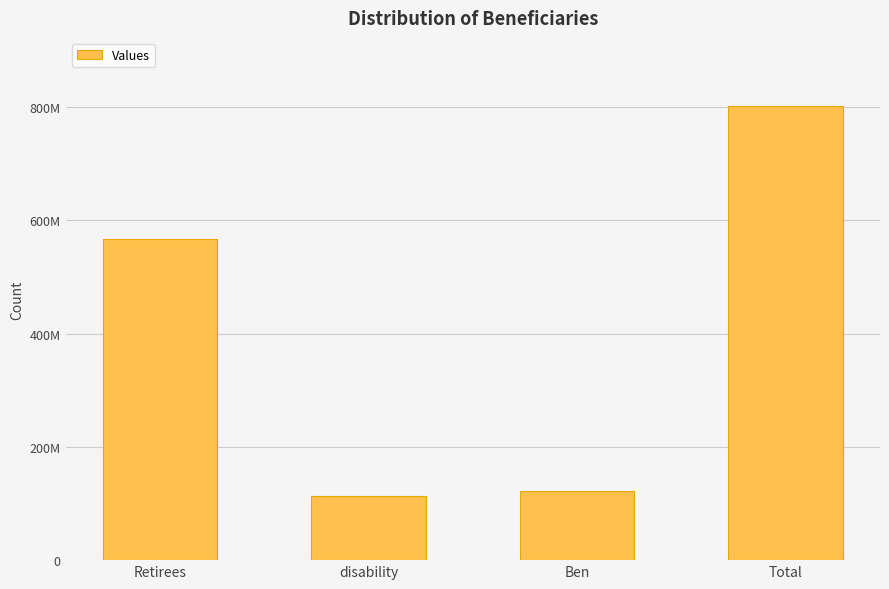

The chart shows a value of 112793616 at disability. True or false?

True